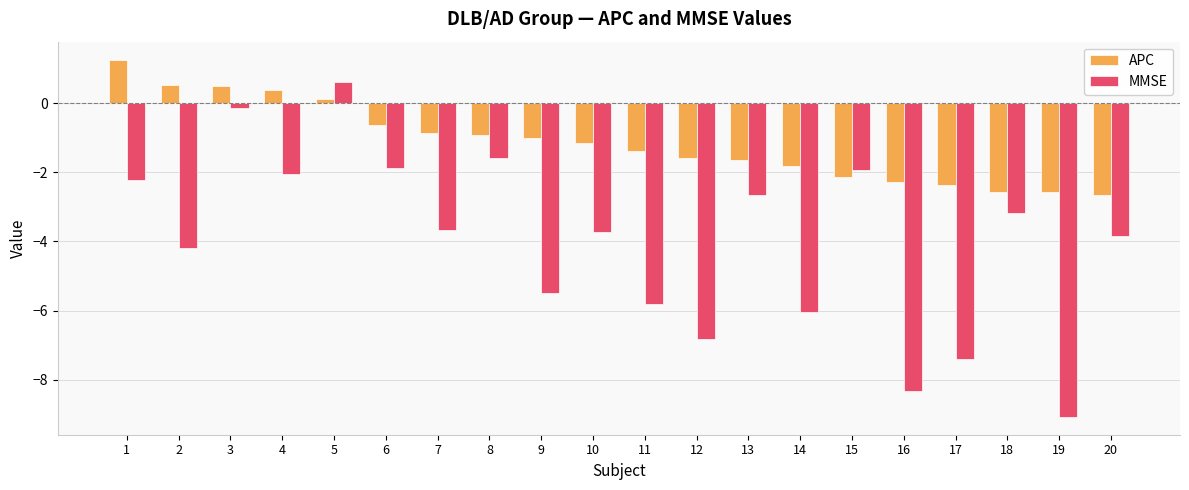

What is the value of the APC bar at the 17th from the left?

-2.4